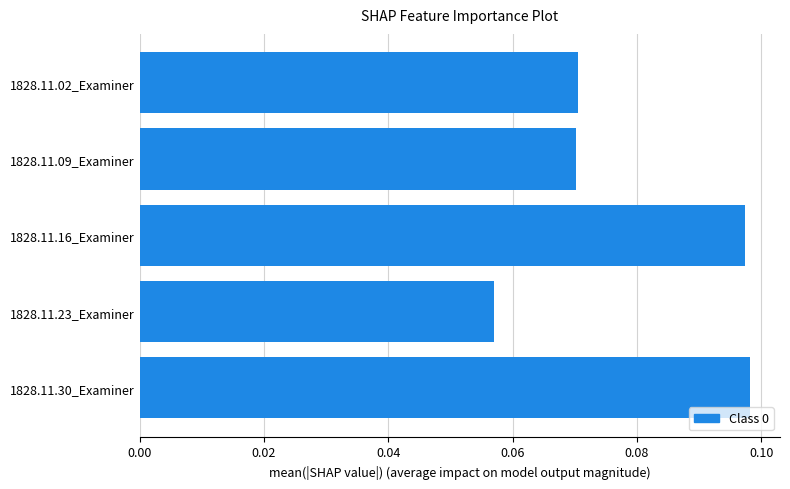

What is the sum of all values?

0.4